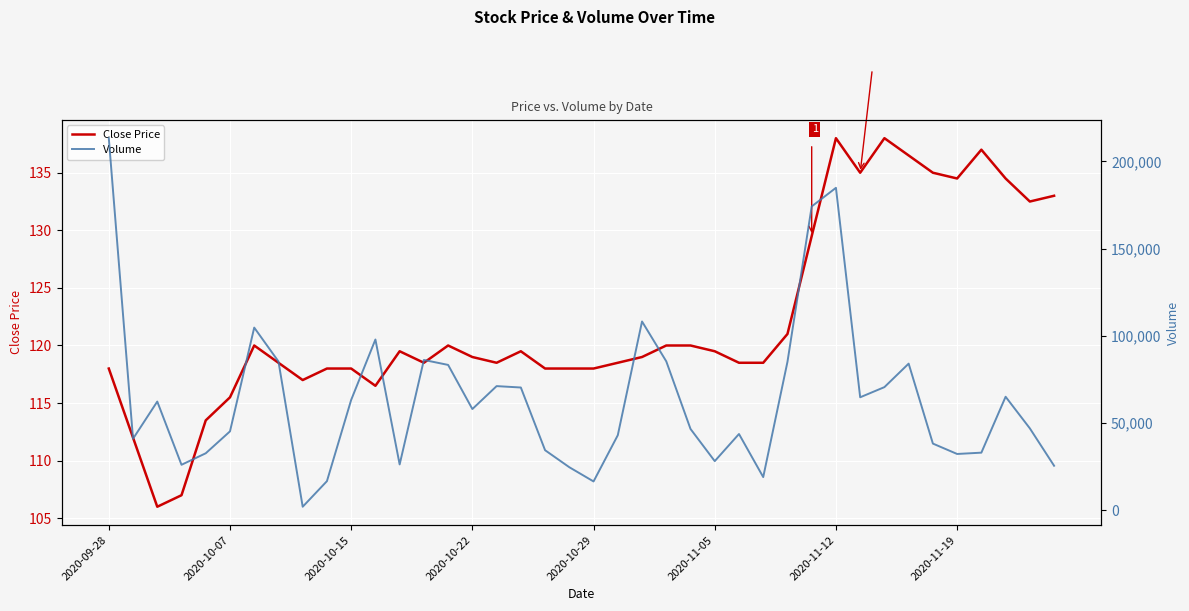

The Volume series shows 118390.5 at 2020-09-28. True or false?

False